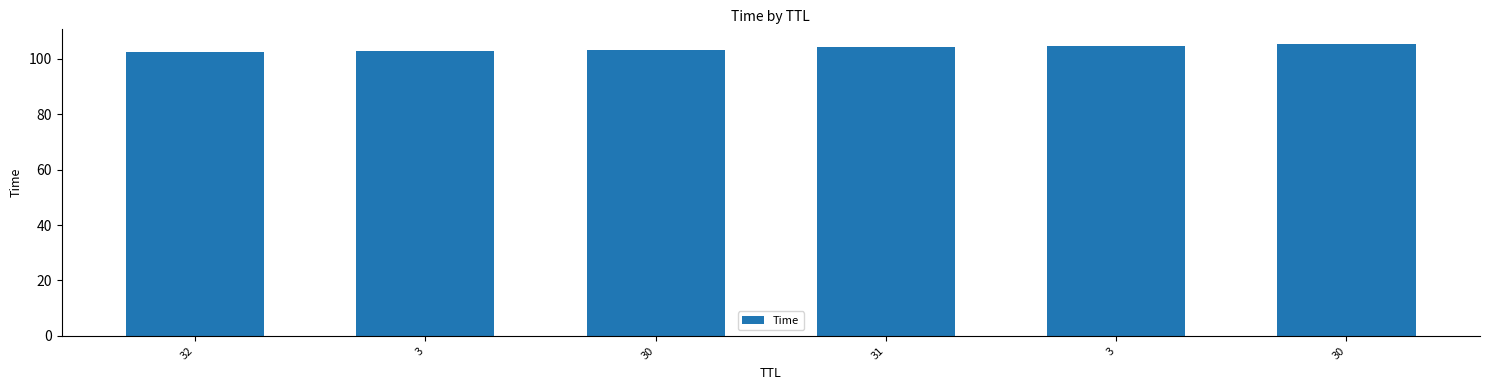

What is the average value?

103.8